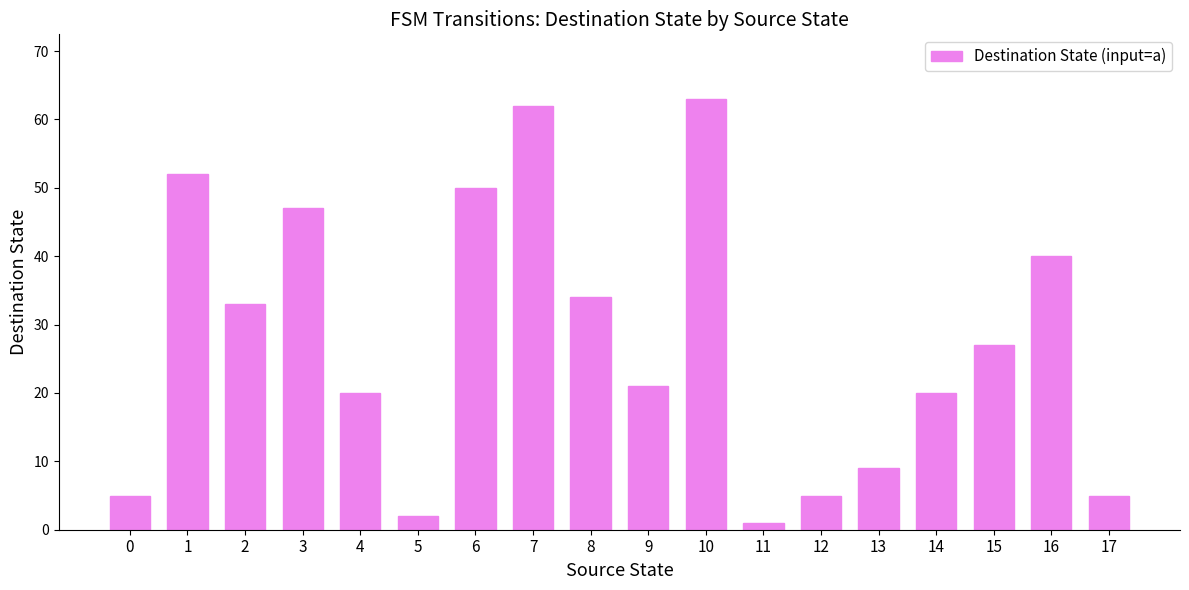

Reading left to right, extract all data points from this chart.

5	52	33	47	20	2	50	62	34	21	63	1	5	9	20	27	40	5